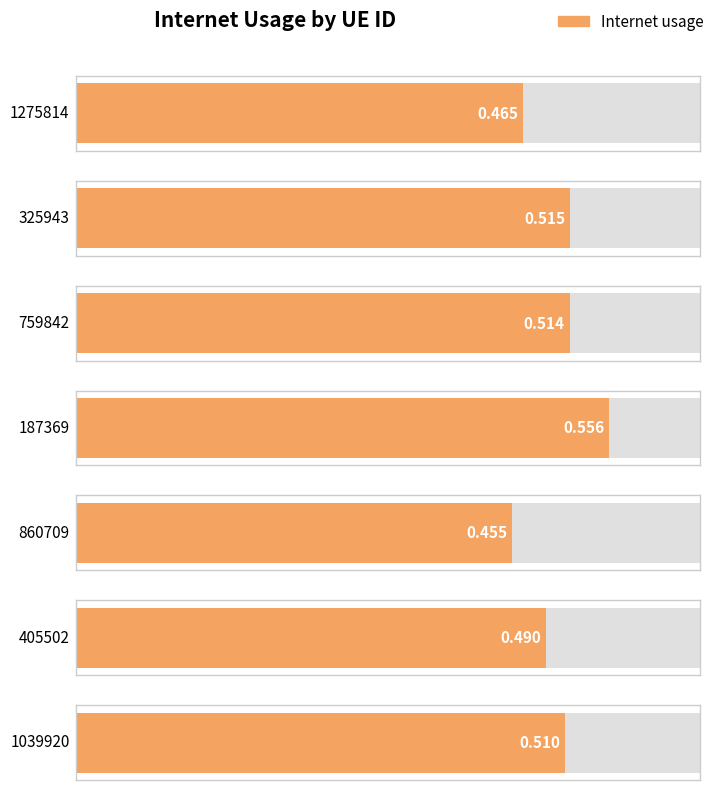

Reading right to left, extract all data points from this chart.

1039920=0.5	405502=0.5	860709=0.5	187369=0.6	759842=0.5	325943=0.5	1275814=0.5